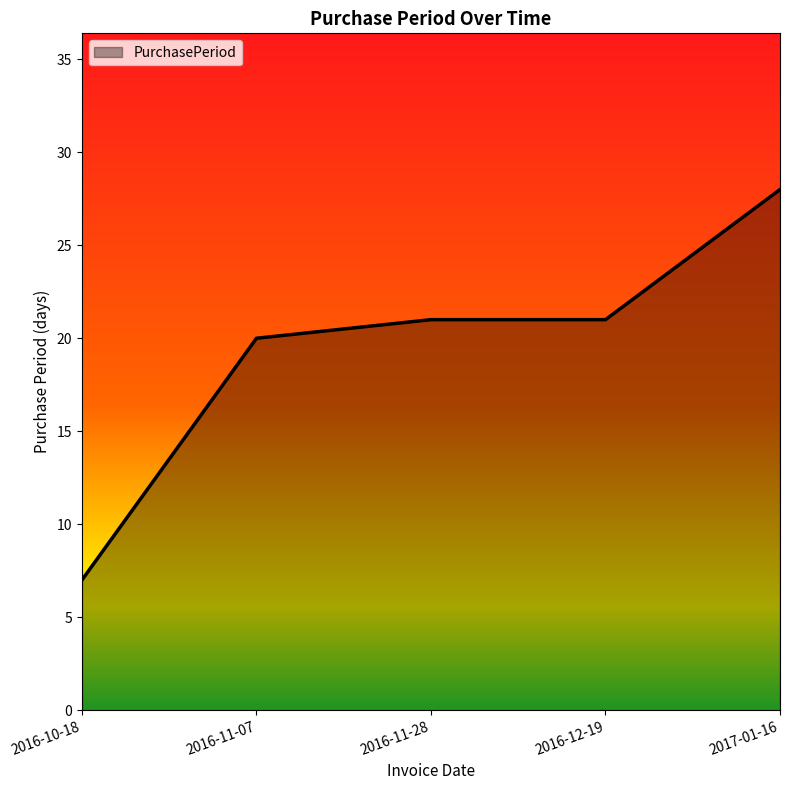

True or false: there are more than 1 points higher than both neighbors.

False